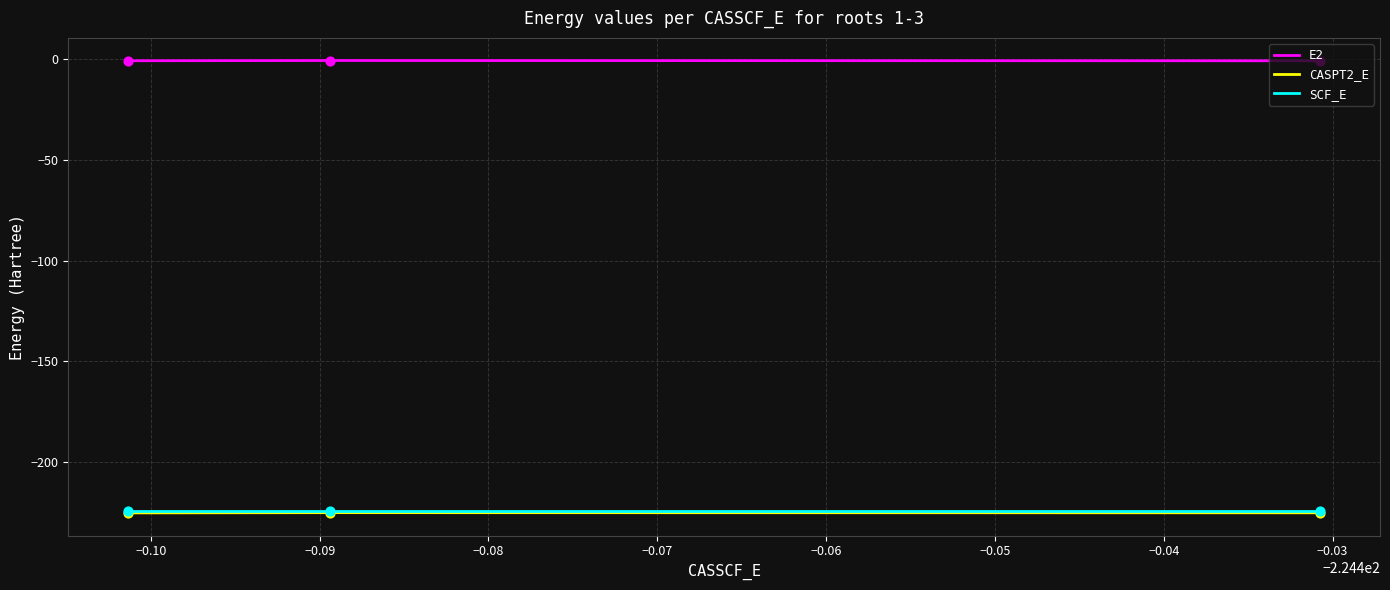

Which series has the largest total across all categories?

E2